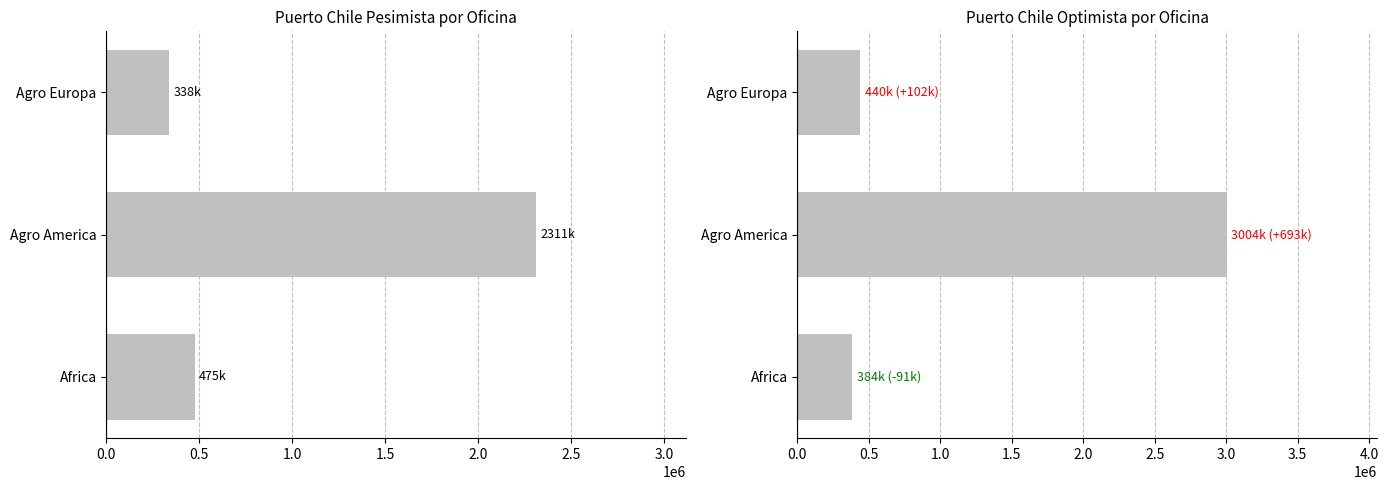

What is the difference between the second highest and minimum values in the Puerto Chile Opt. series?

55820.3